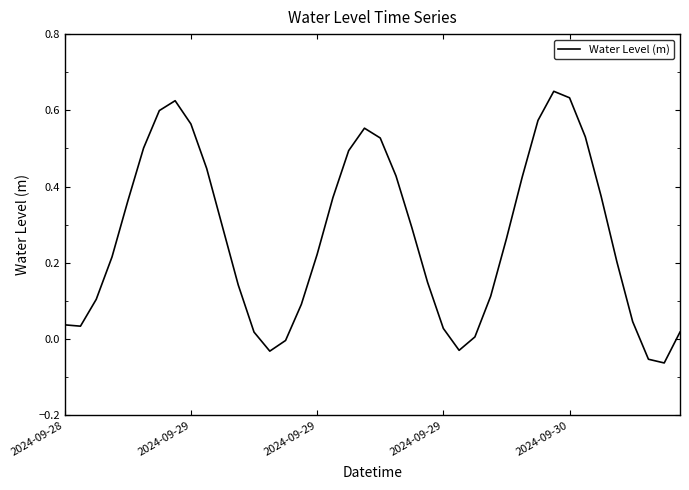

List the labels in order of value, largest first.

31, 32, 7, 6, 30, 8, 19, 33, 20, 5, 18, 9, 21, 29, 34, 17, 2024-09-30, 10, 22, 28, 16, 2024-09-29, 35, 23, 11, 27, 2024-09-29, 15, 36, 2024-09-28, 2024-09-29, 24, 39, 12, 26, 14, 25, 13, 37, 38